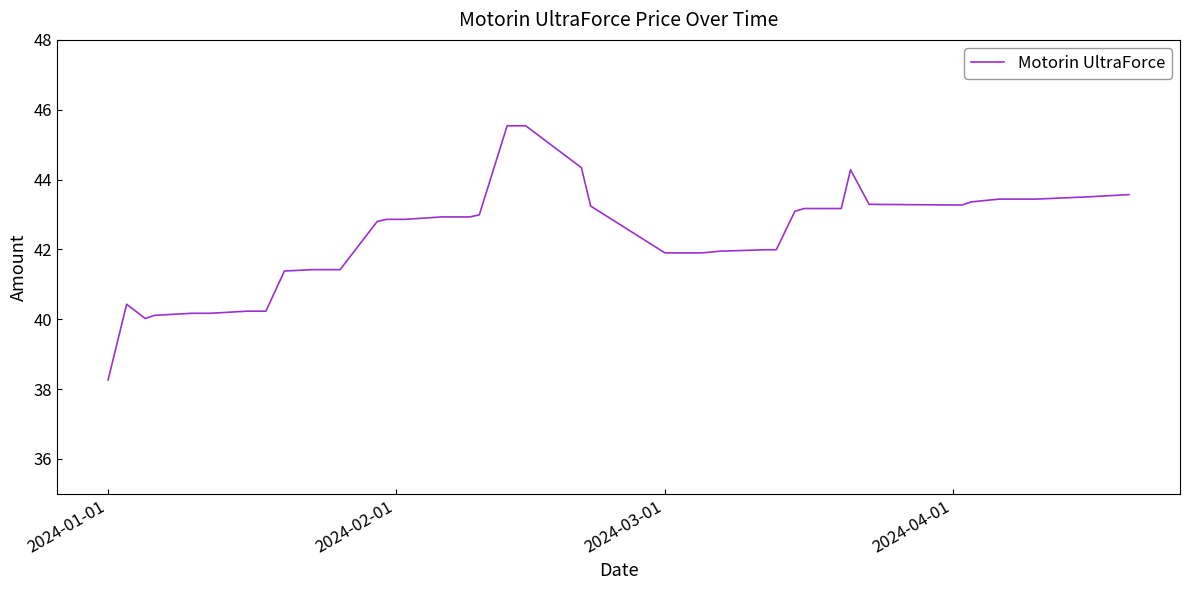

What is the difference between the second highest and minimum values?

7.3